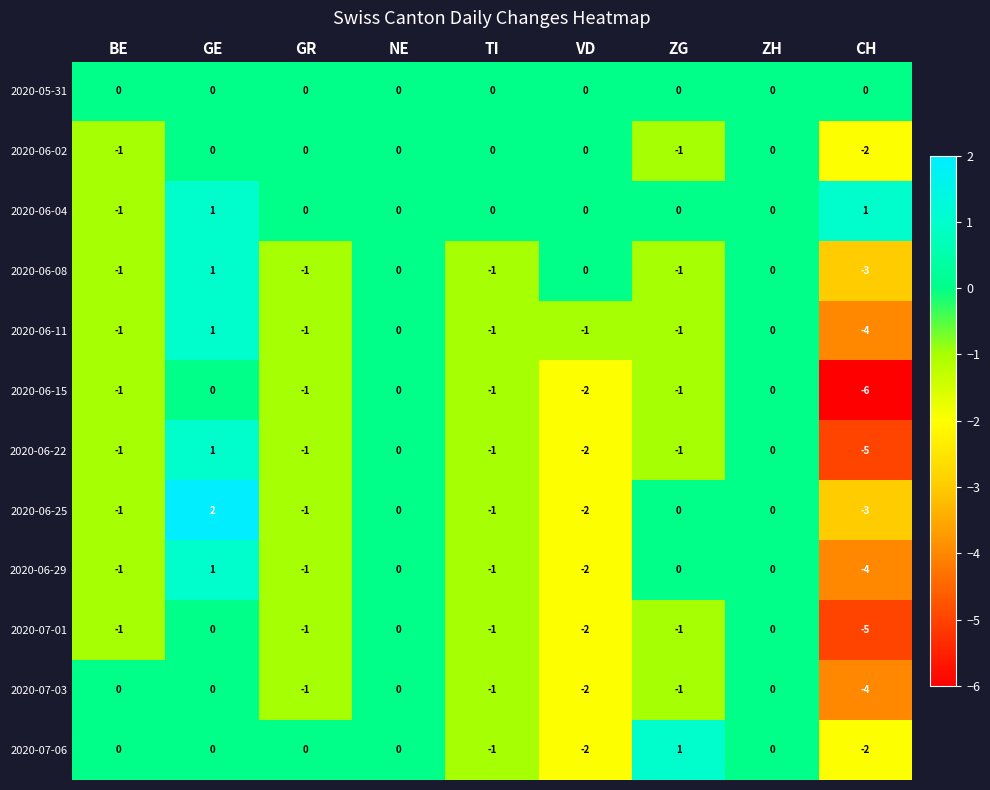

What is the difference between the maximum and minimum values in the 2020-06-25 series?

5